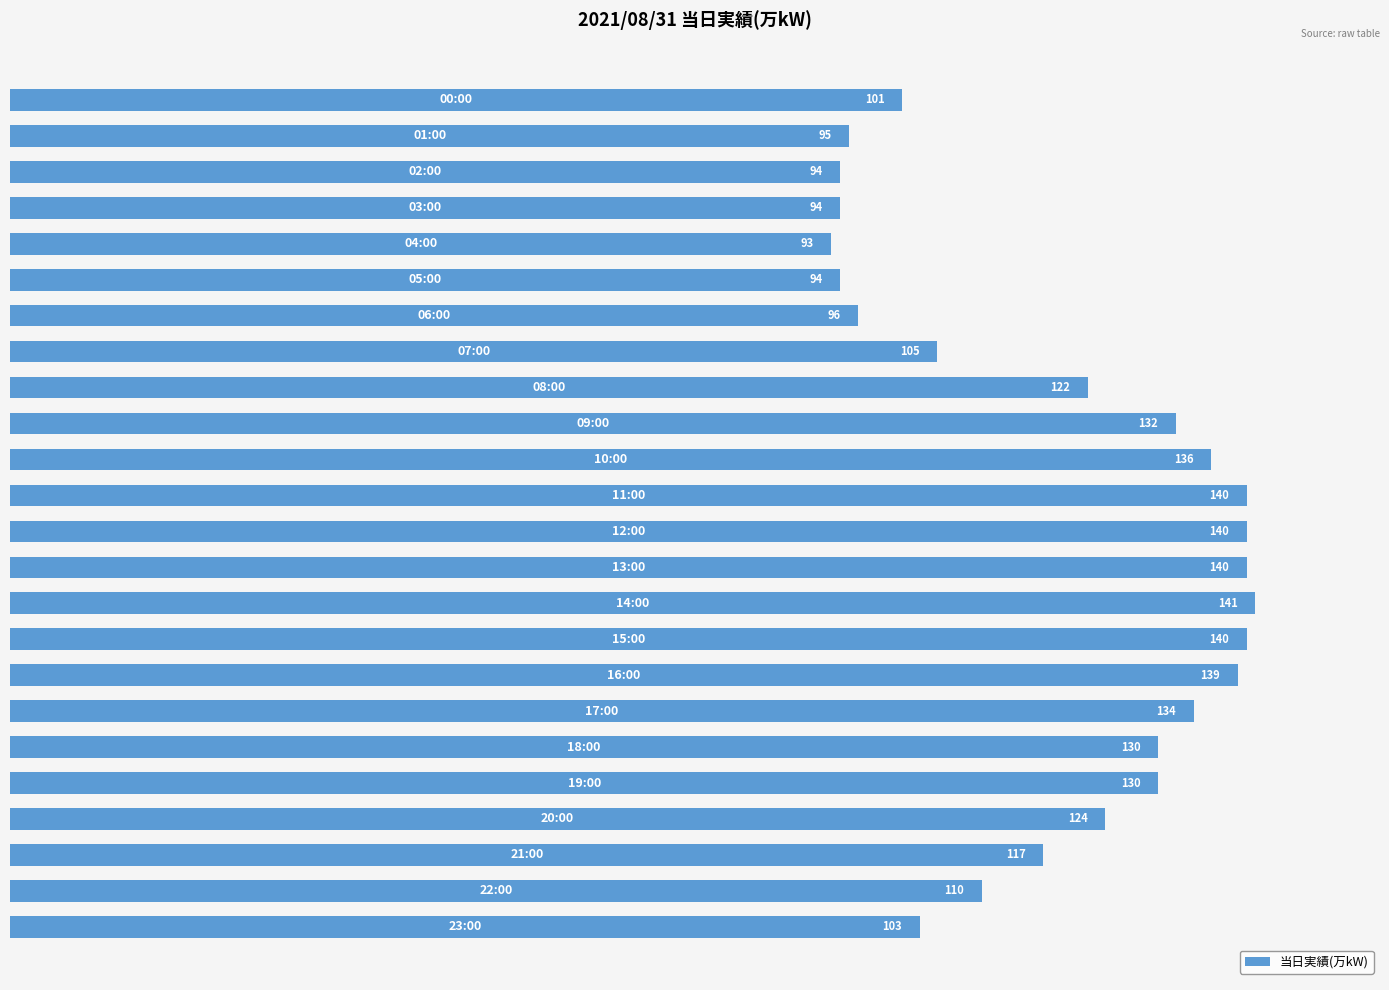

What is the smallest value displayed?

93